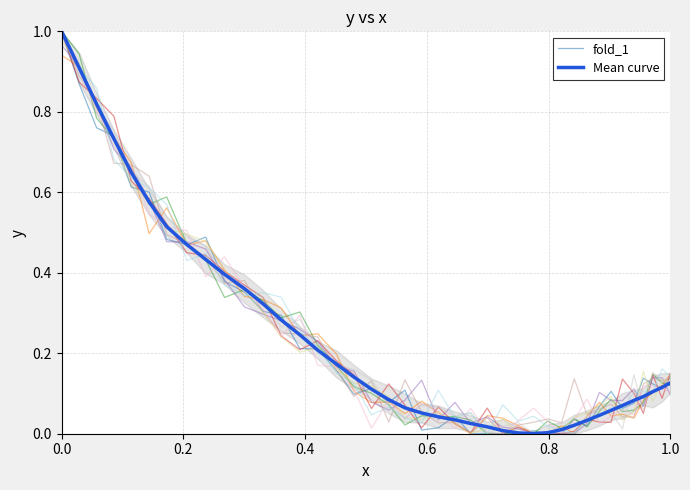

List the series in order of their overall mean, highest first.

Mean curve, fold_1